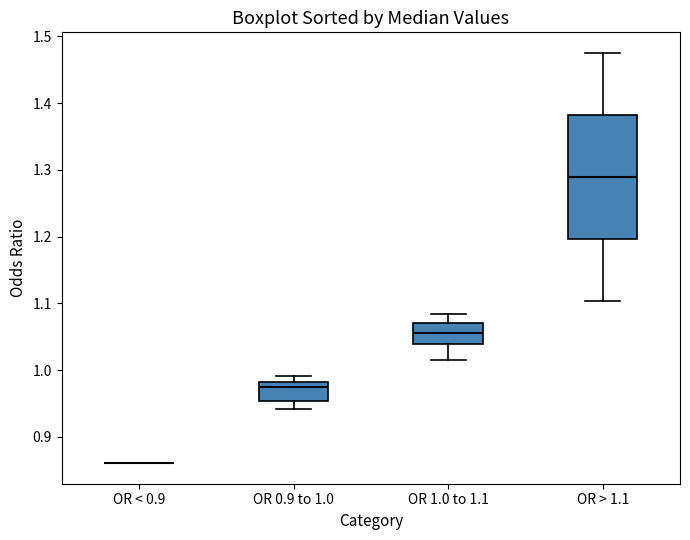

Reading left to right, transcribe this box plot: for each box, give where its median line is, the range the box spans, and where its two whiskers end, as read against the y-axis. The values are not printed on the chart, so give them approximately, as read against the axis.

OR < 0.9: box collapsed to a line at 0.86, whiskers 0.86 to 0.86
OR 0.9 to 1.0: median 0.97, box 0.95 to 0.98, whiskers 0.94 to 0.99
OR 1.0 to 1.1: median 1.06, box 1.04 to 1.07, whiskers 1.02 to 1.08
OR > 1.1: median 1.29, box 1.20 to 1.38, whiskers 1.10 to 1.48